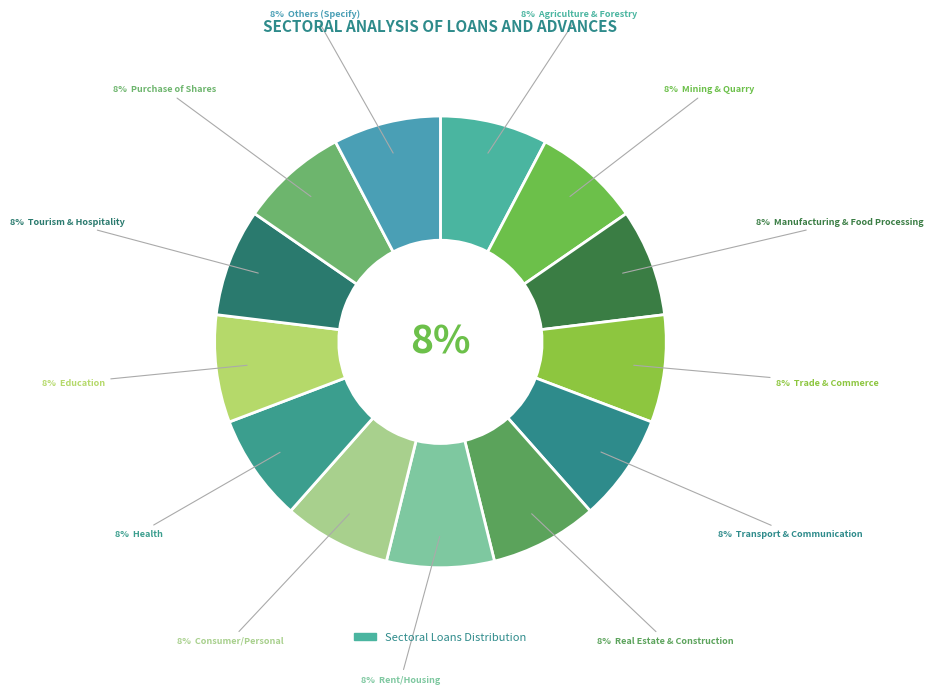

Is it true that Trade & Commerce is 6% of the pie?

False